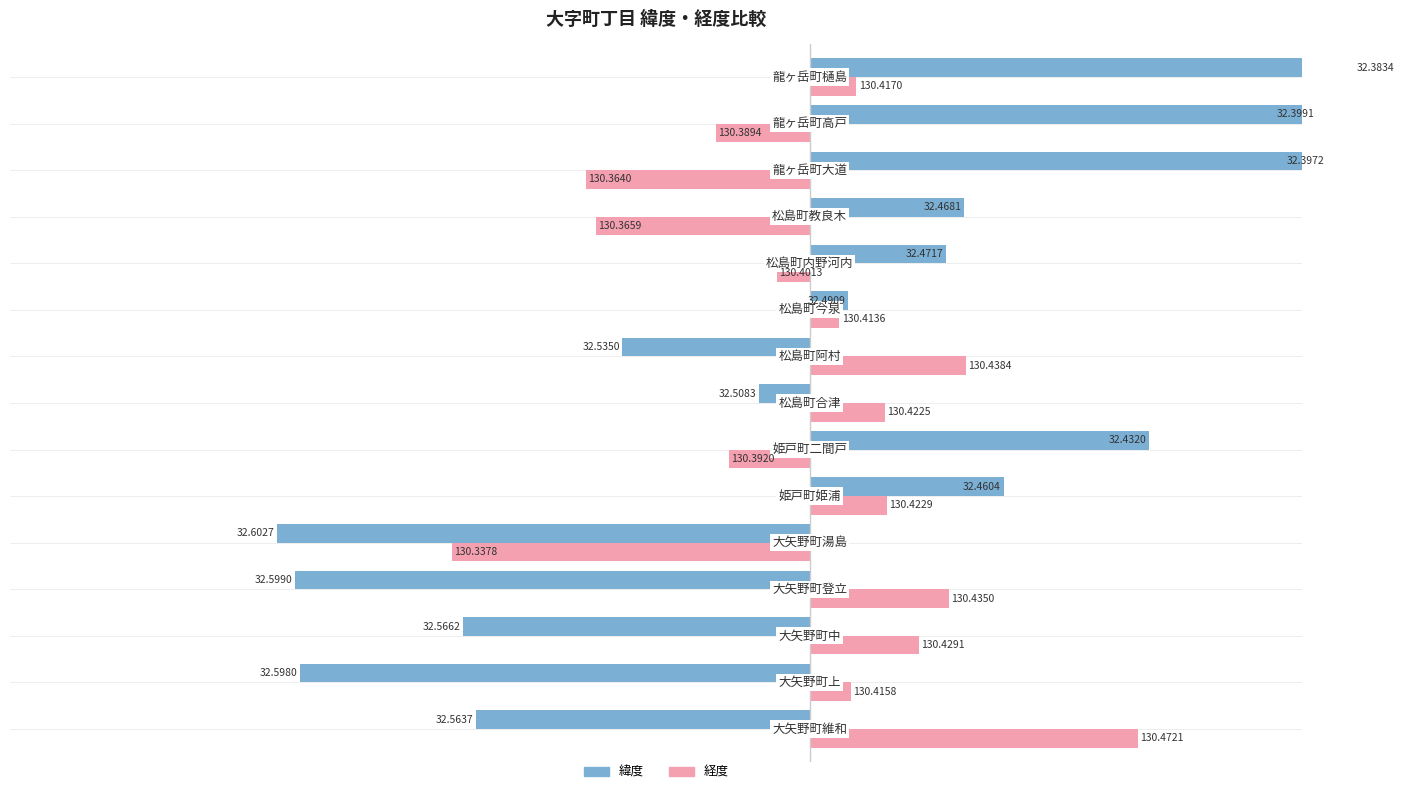

What is the difference between the second highest and second lowest values in the 緯度 series?

0.2